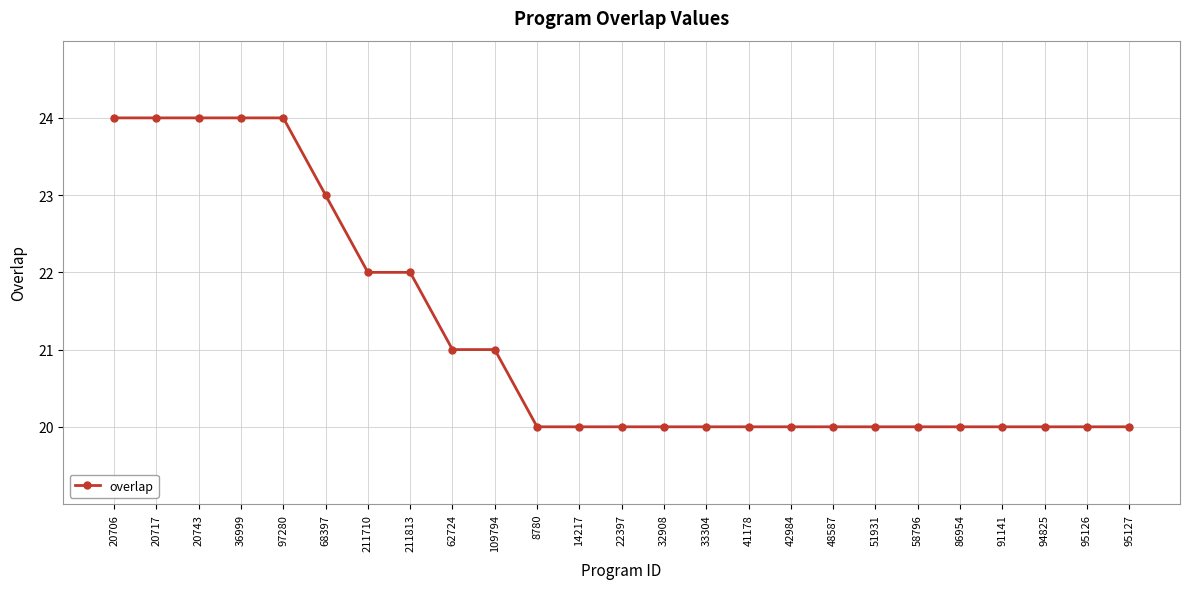

True or false: the data shows 9 at 41178.

False